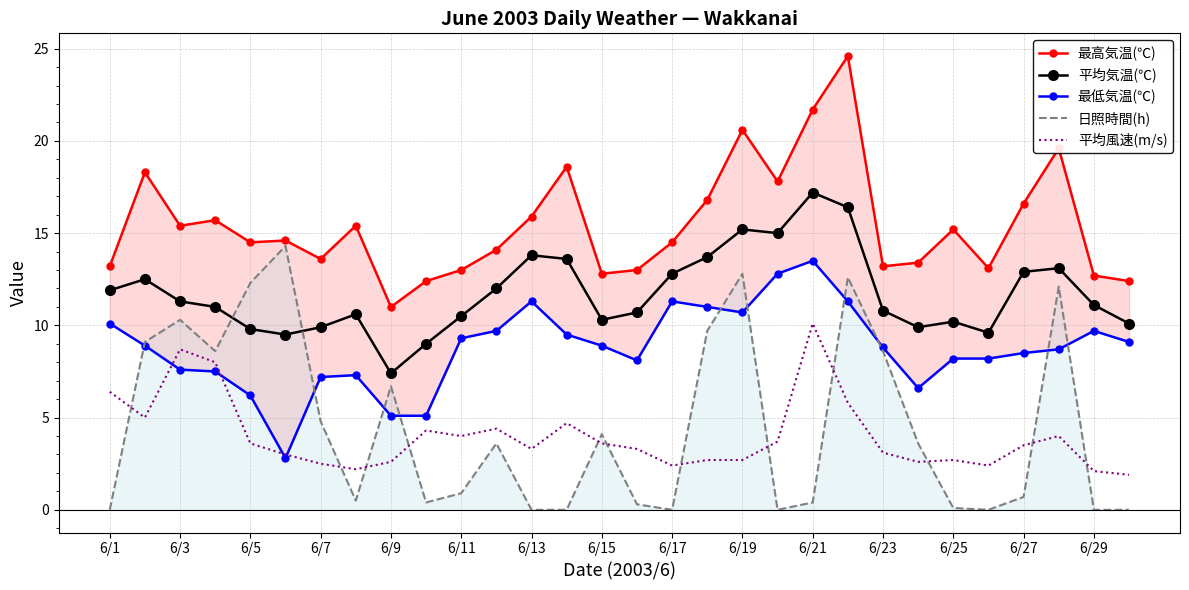

What are all the series names shown in the legend?

最高気温(℃), 平均気温(℃), 最低気温(℃), 日照時間(h), 平均風速(m/s)